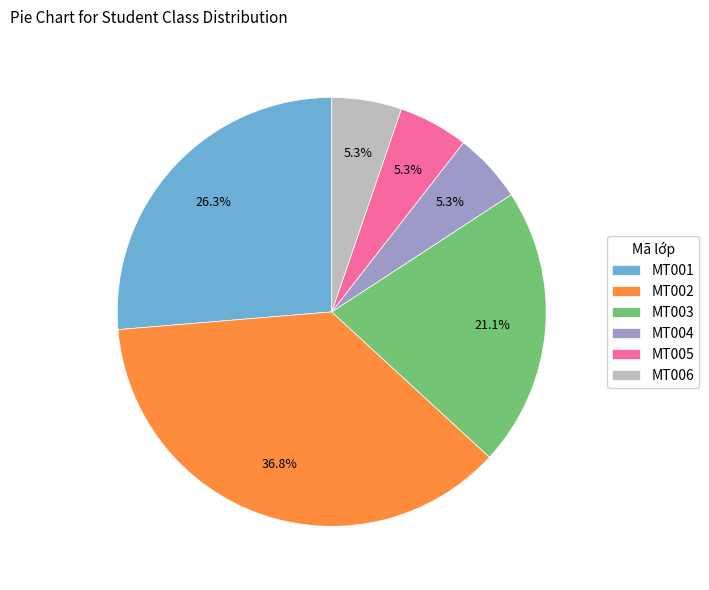

Approximately how many times larger is the value at MT003 compared to MT006?

4.0